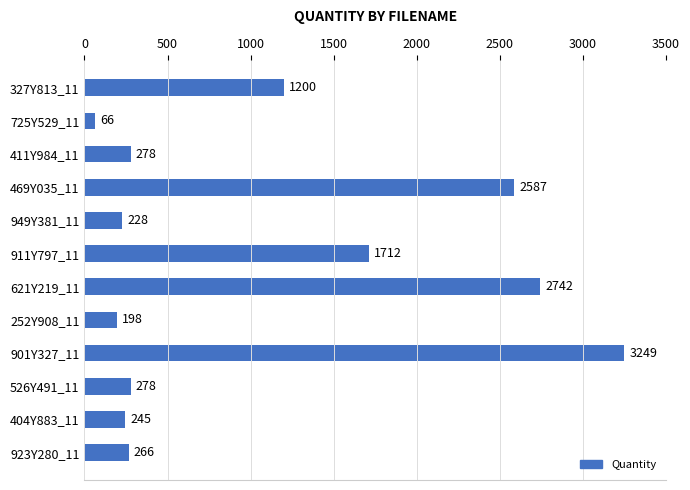

What is the value of the 8th bar from the top?

198